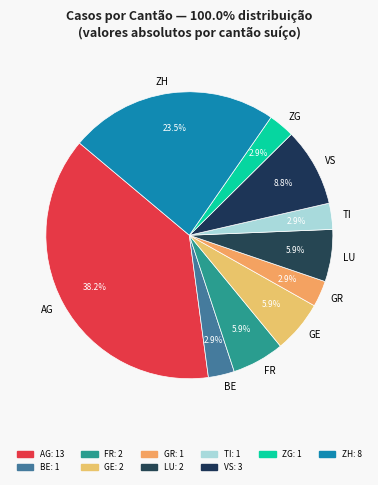

What percentage is the BE slice, to the nearest percent?

3%